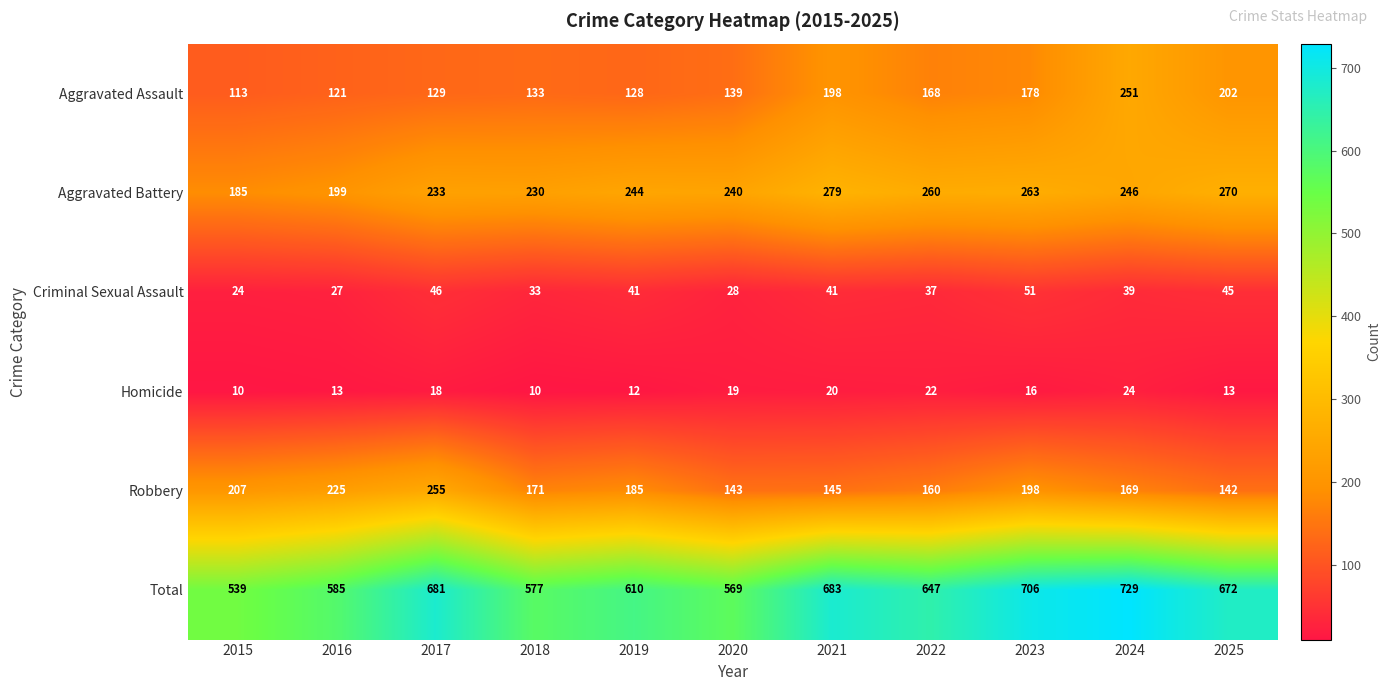

What is the minimum value shown in the chart?

10